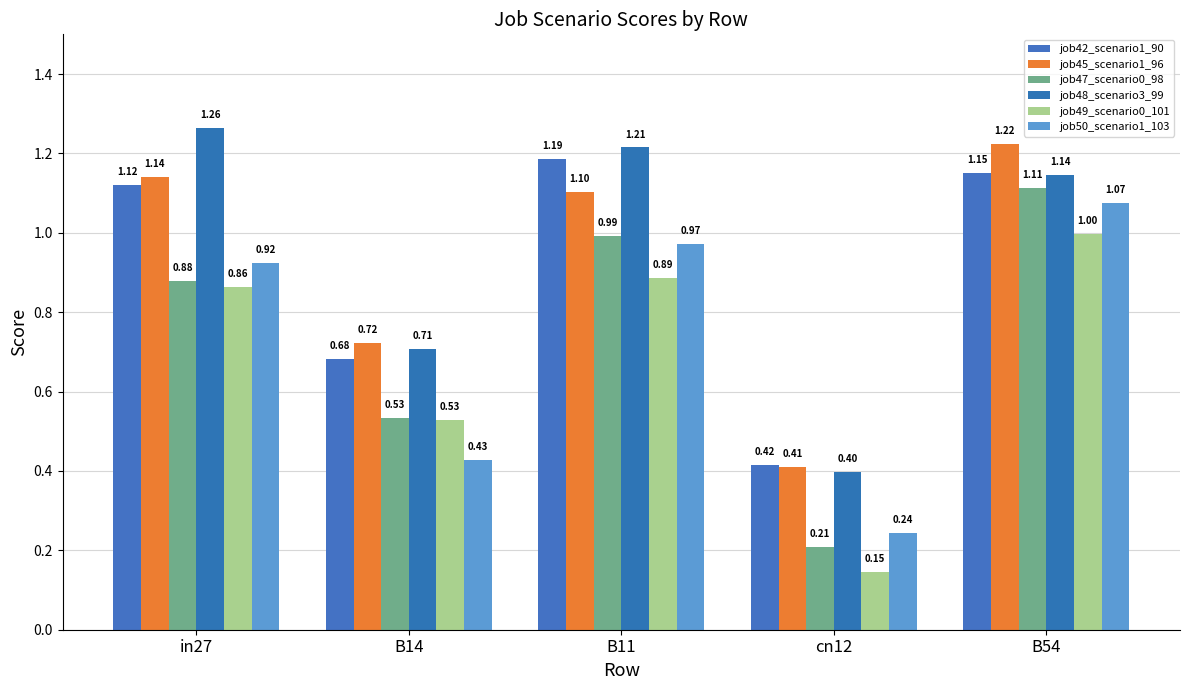

Reading left to right, what are all the values shown in this chart?

job42_scenario1_90: 1.1	0.7	1.2	0.4	1.2
job45_scenario1_96: 1.1	0.7	1.1	0.4	1.2
job47_scenario0_98: 0.9	0.5	1.0	0.2	1.1
job48_scenario3_99: 1.3	0.7	1.2	0.4	1.1
job49_scenario0_101: 0.9	0.5	0.9	0.1	1.0
job50_scenario1_103: 0.9	0.4	1.0	0.2	1.1